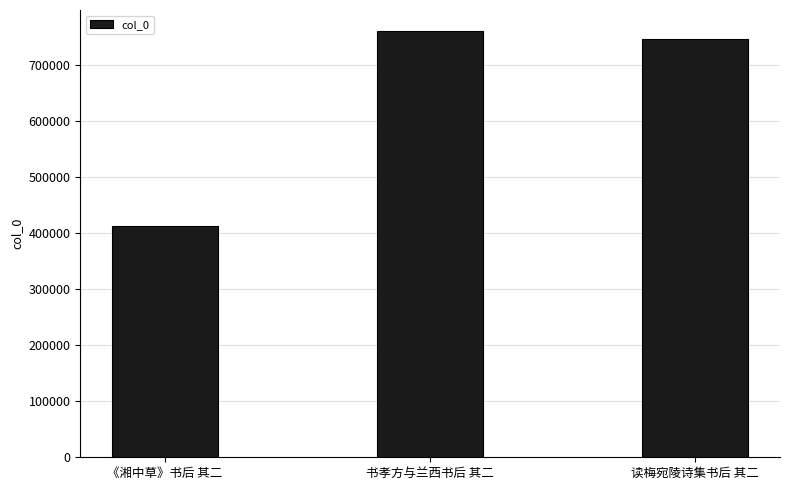

What is the difference between the maximum and minimum values?

347584